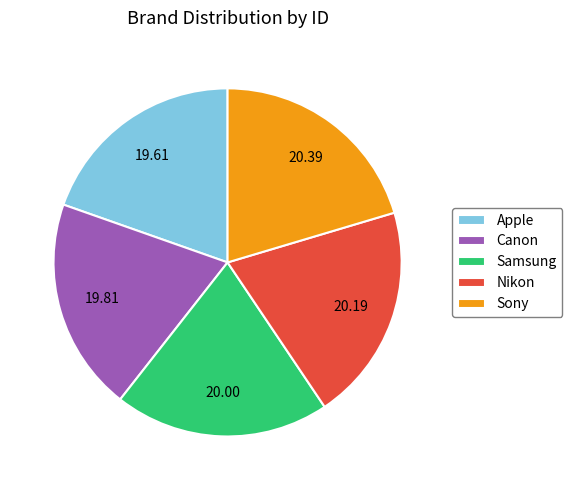

Does Sony account for over 50% of the chart?

No